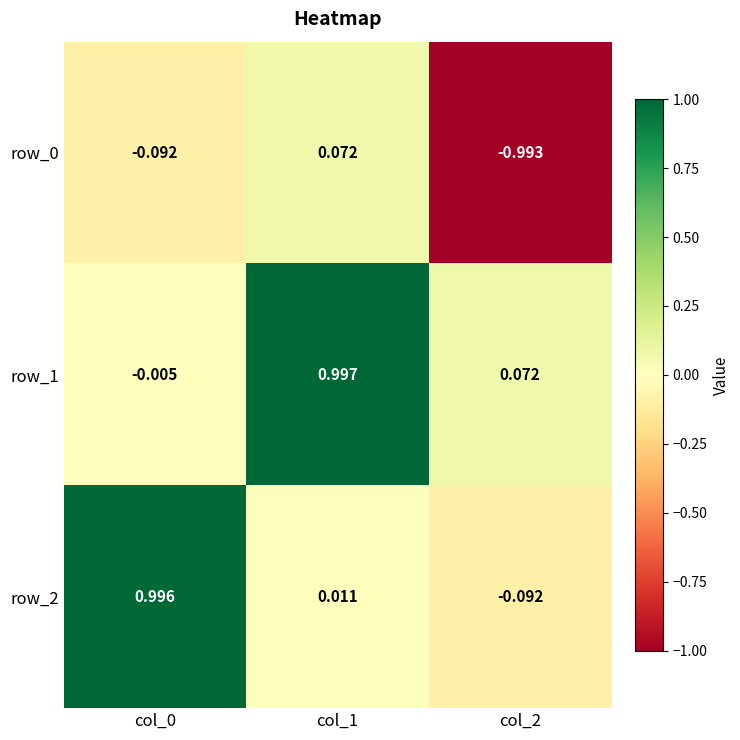

How many values in the row_2 series are below 0?

1